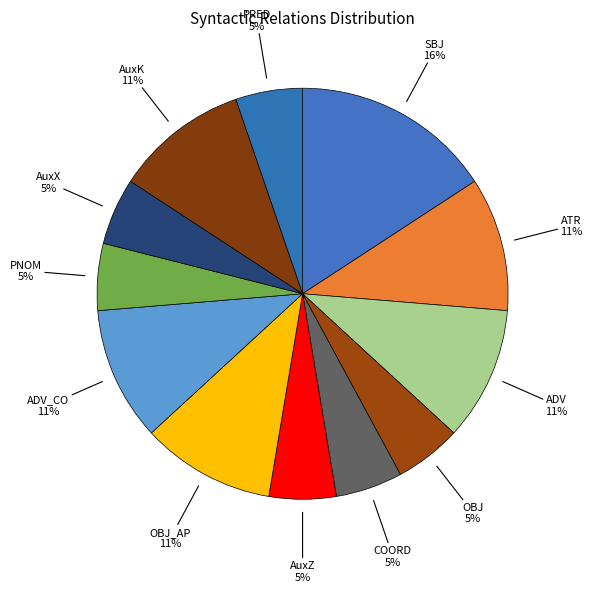

True or false: OBJ accounts for 1% of the total.

False